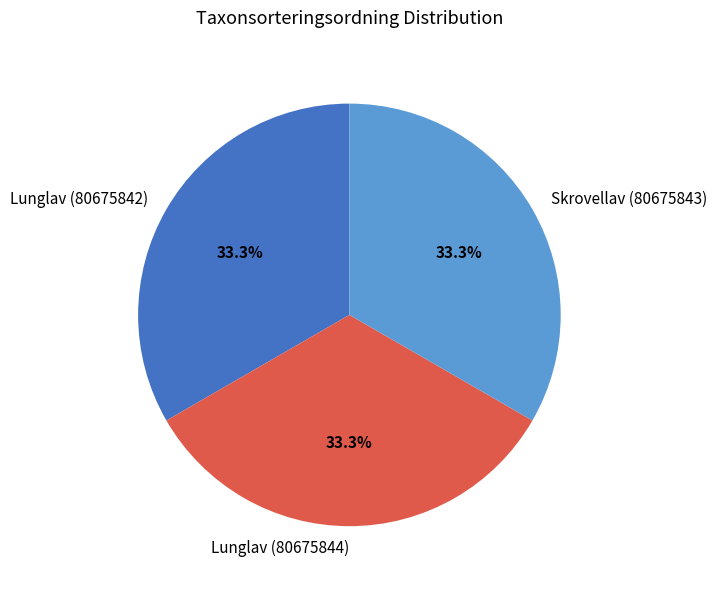

Approximately how many times larger is the value at Lunglav (80675842) compared to Skrovellav (80675843)?

1.0